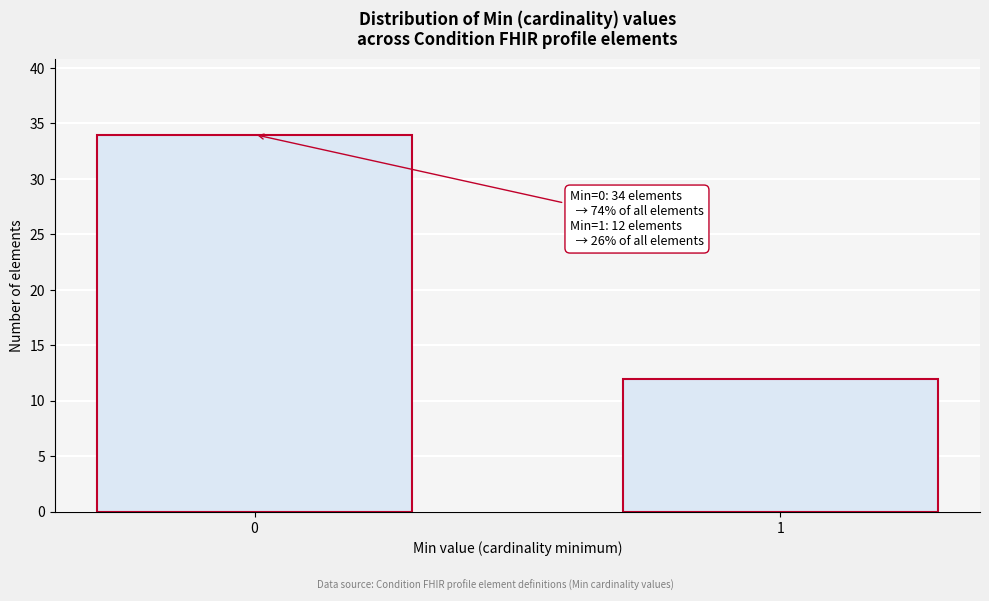

Reading right to left, what are all the values shown in this chart?

1=12	0=34